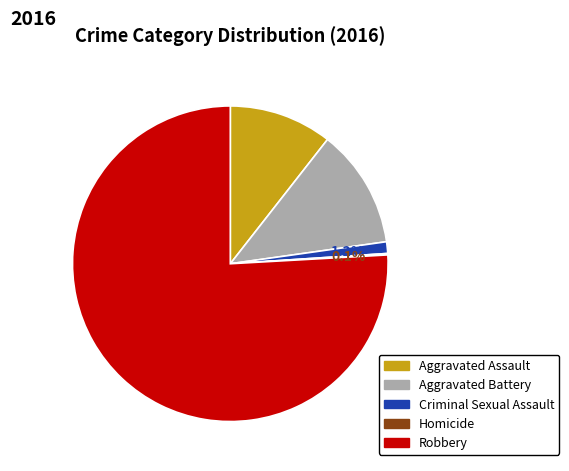

Does Robbery account for over 50% of the chart?

Yes